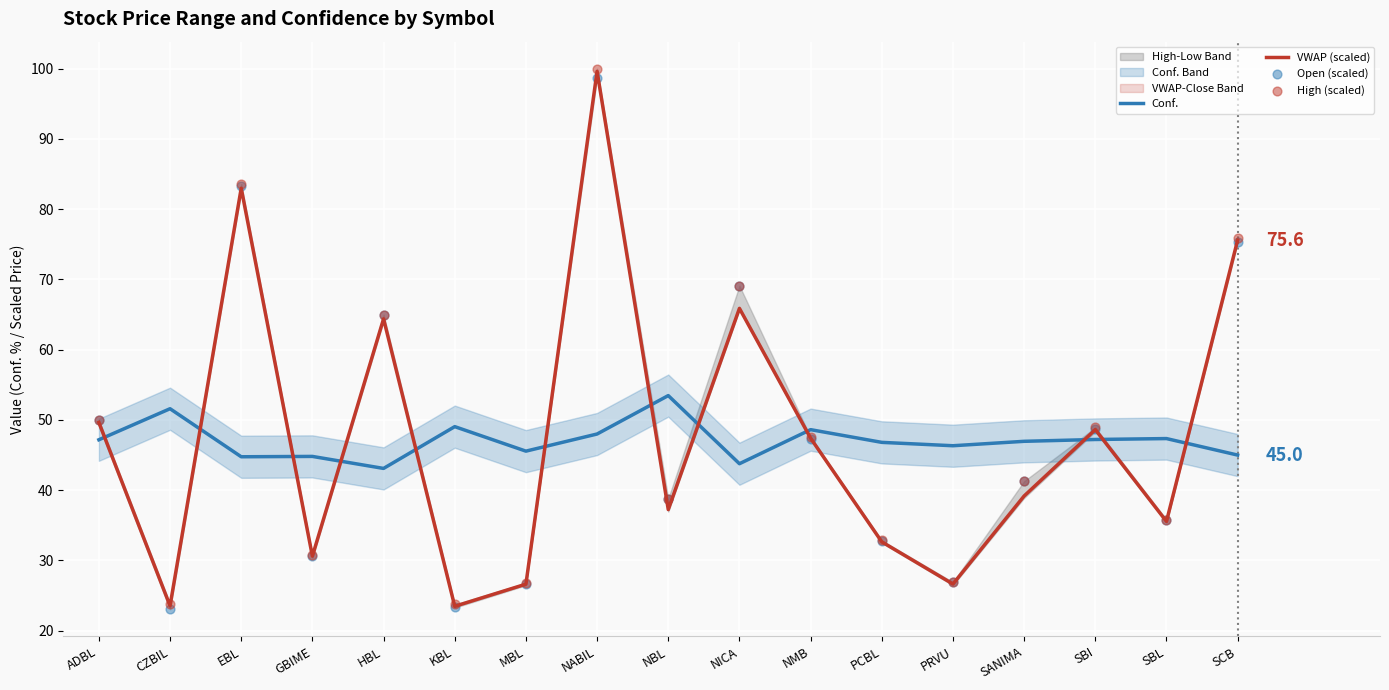

At which category is the sum across all series the highest?

NABIL